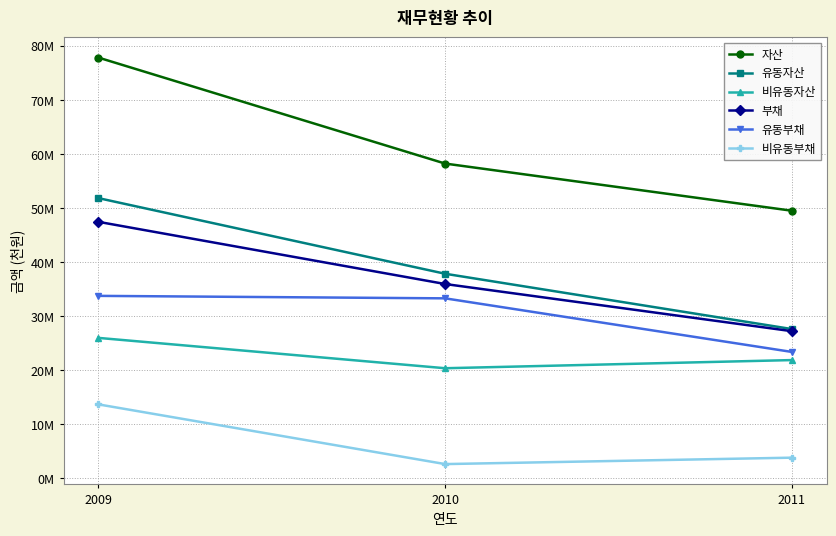

What is the maximum value shown in the chart?

77826041